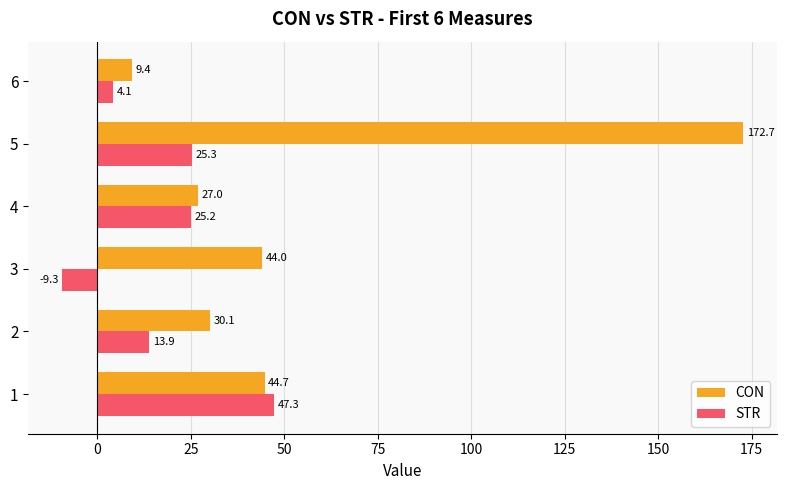

Between 1 and 4, which series saw the biggest shift?

STR